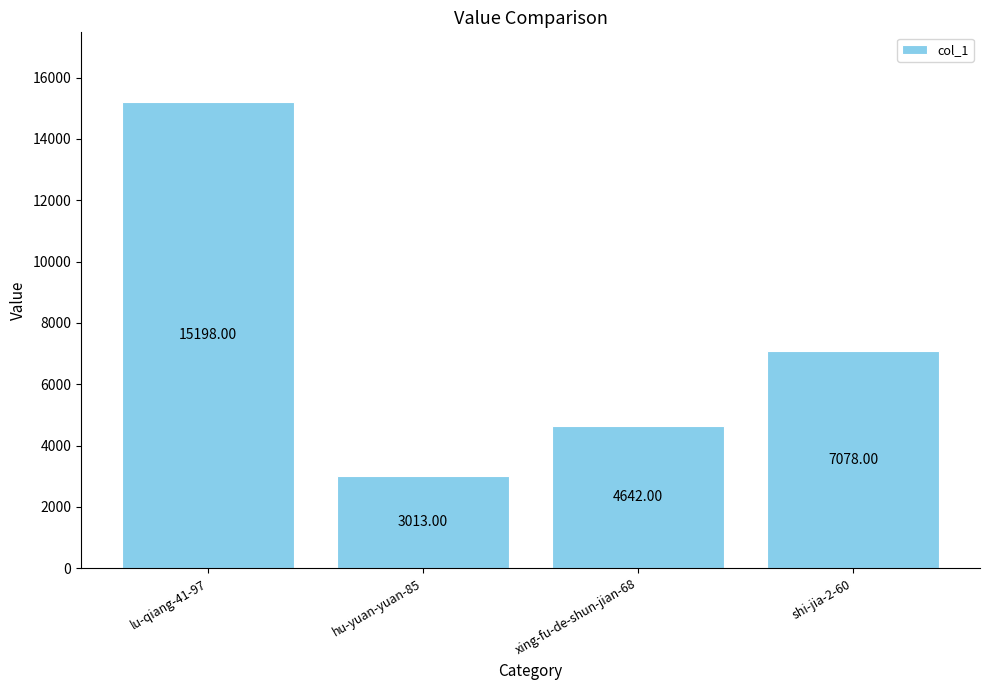

Does the chart contain stacked bars?

No